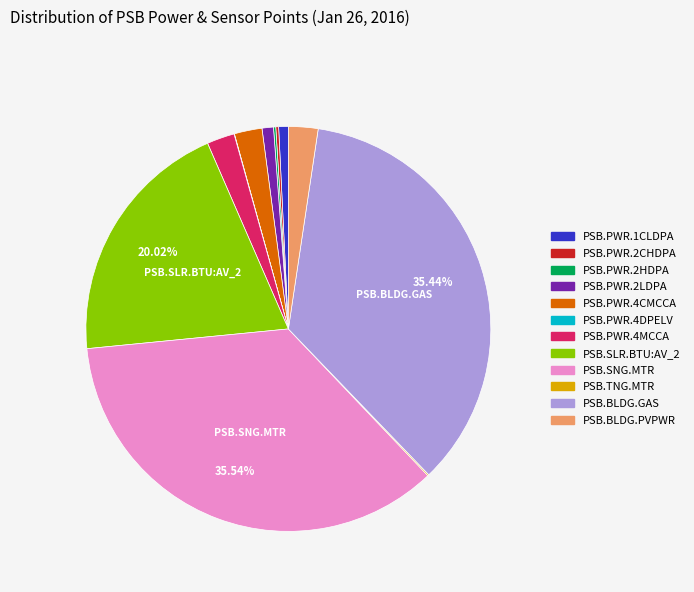

What is the ratio of the value at PSB.BLDG.PVPWR to the value at PSB.PWR.4CMCCA?

1.1